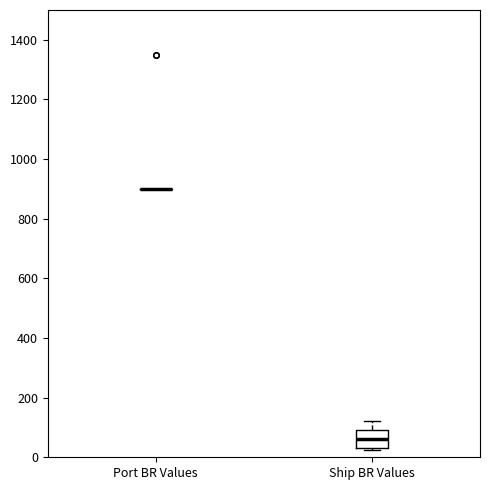

Where does the upper whisker of the box for Ship BR Values end on the y-axis? The values are not printed on the chart, so give them approximately, as read against the axis.

120